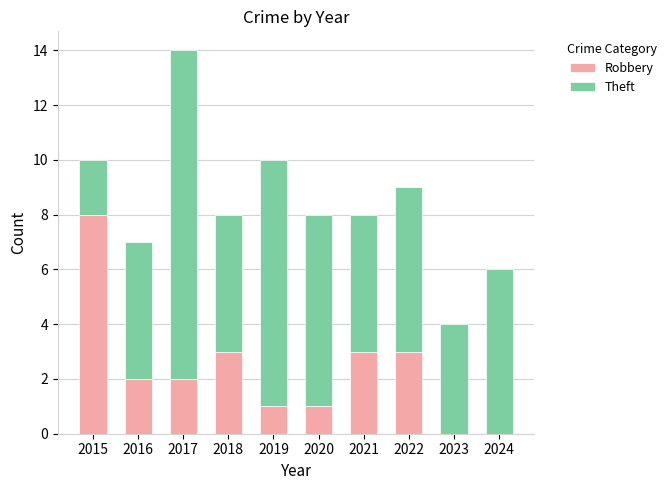

Are the bars grouped side by side (vs. stacked)?

No